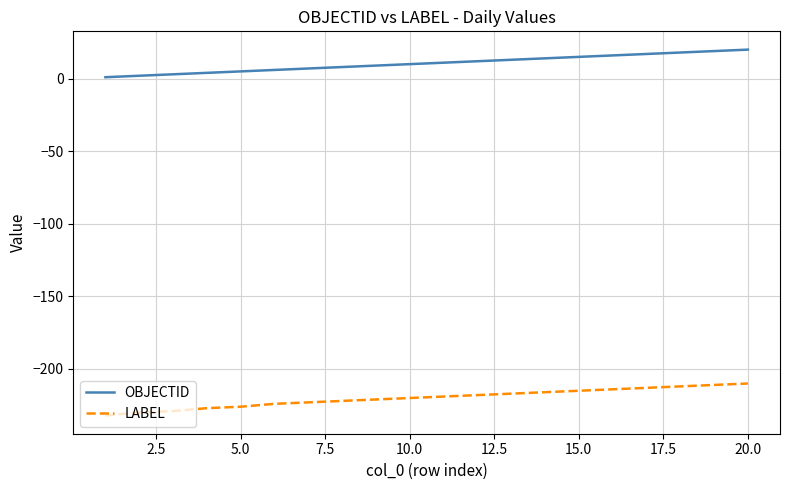

What is the difference between the maximum and minimum values in the LABEL series?

22